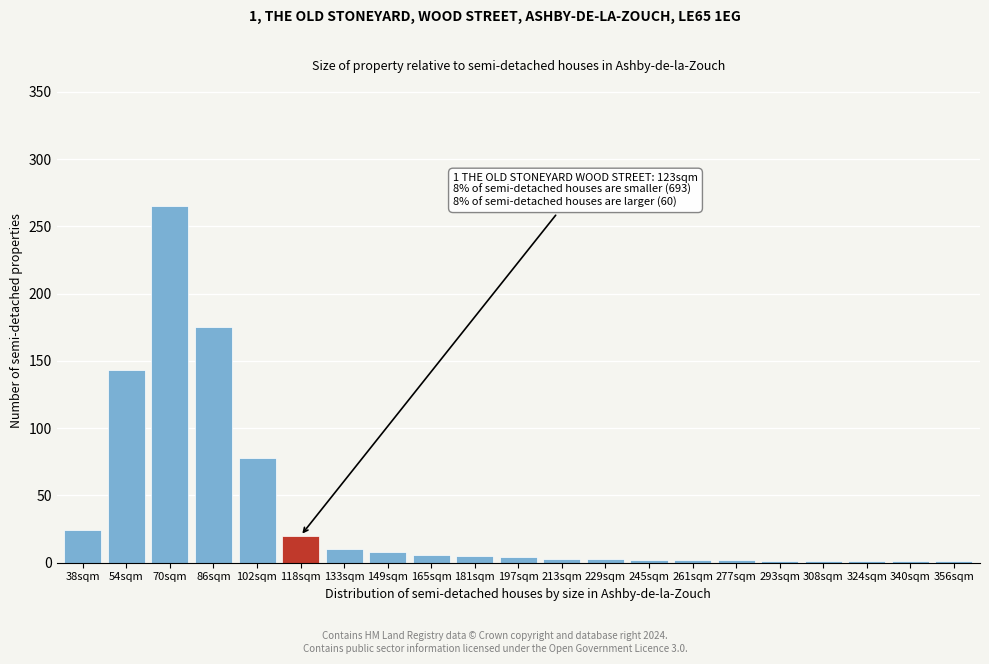

What is the sum of all values?

755